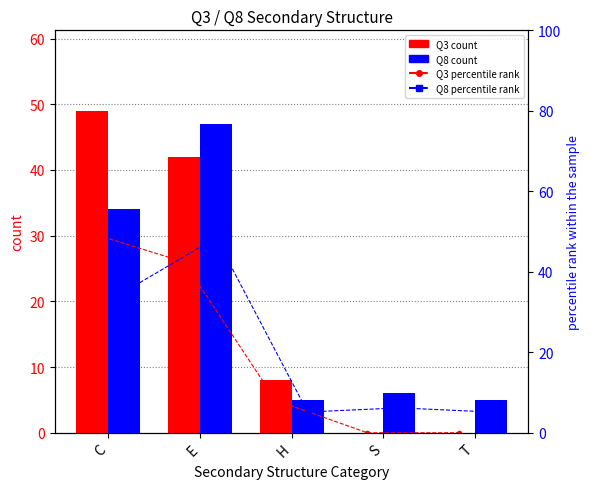

At which label does Q3 count reach its minimum?

S